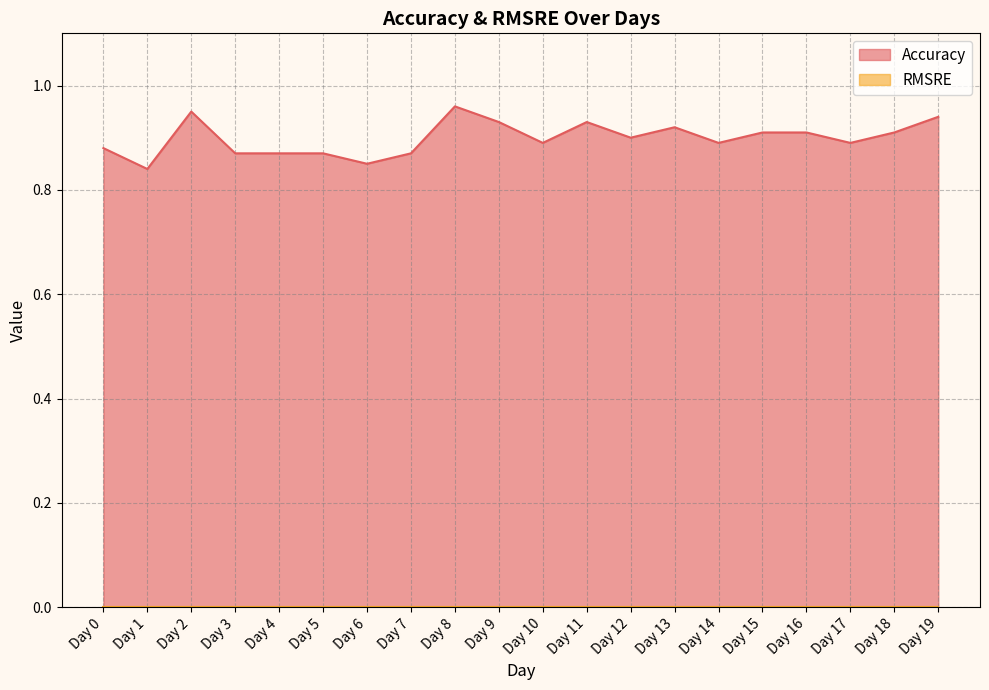

How many distinct data groups are displayed?

2